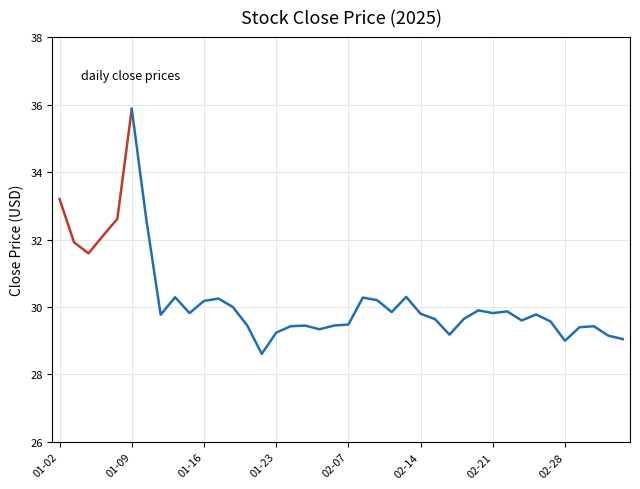

What is the change in value from 2025-01-21 to 2025-03-03?

-0.1